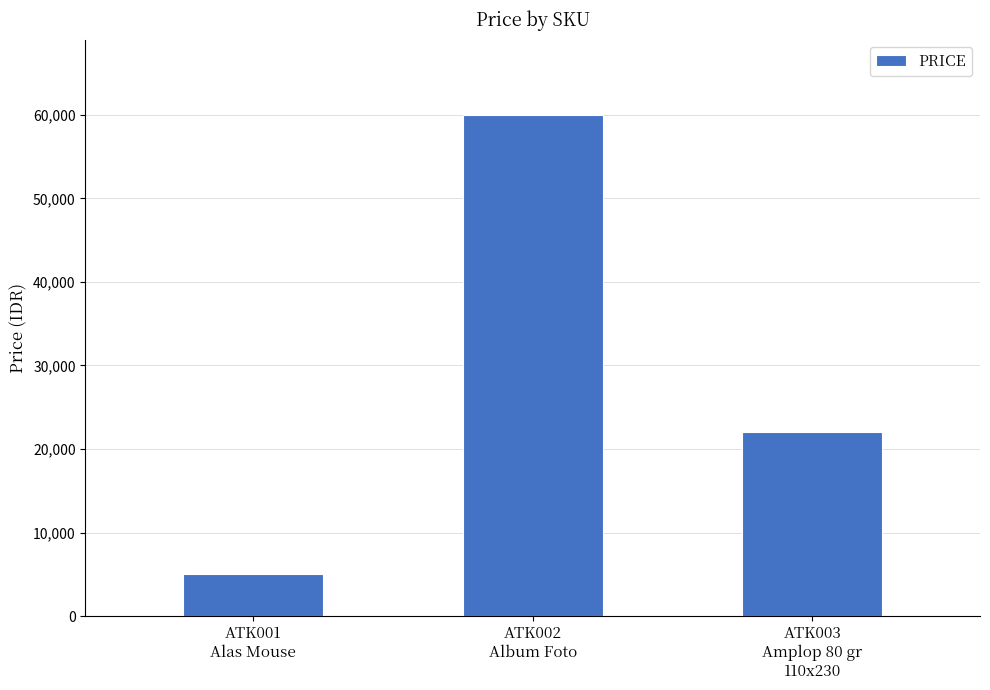

The value at ATK002
Album Foto is 105054. True or false?

False